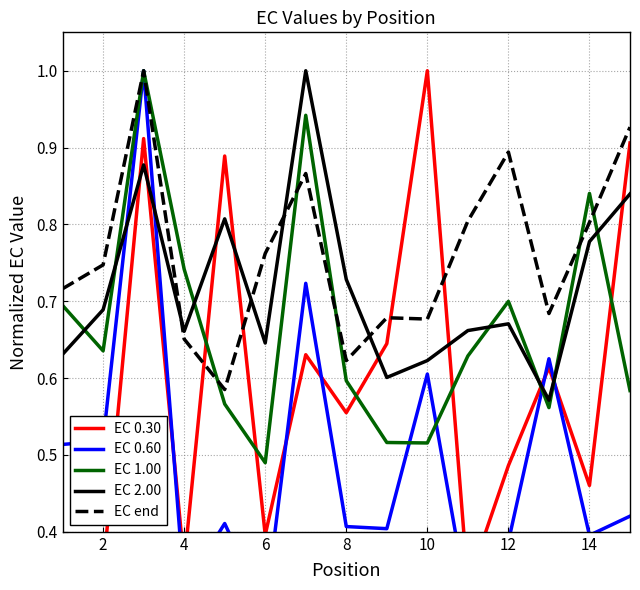

What is the maximum value for EC 1.00?

1.0